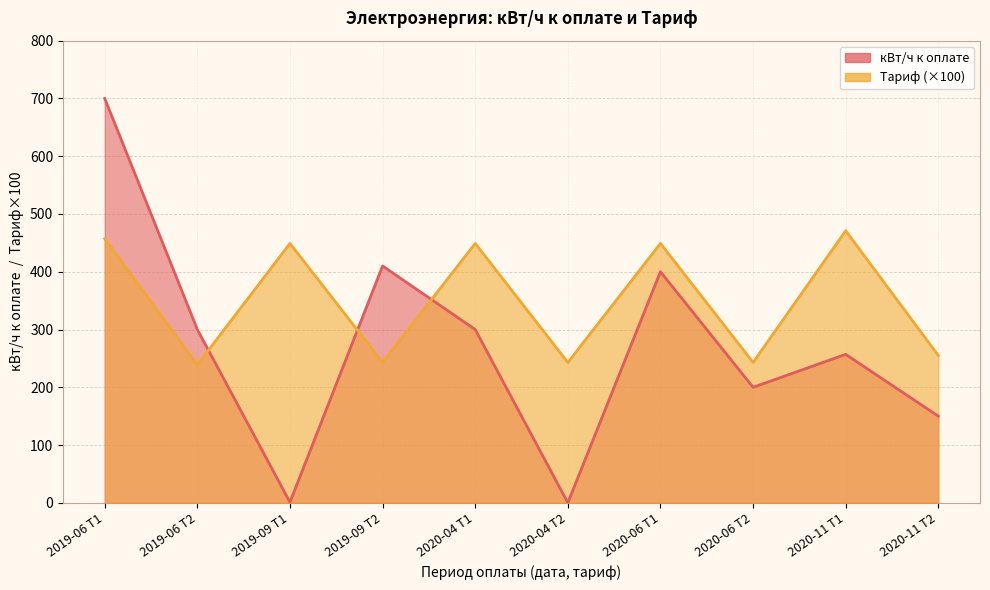

What is the difference between the maximum and second lowest values in the кВт/ч к оплате series?

699.0